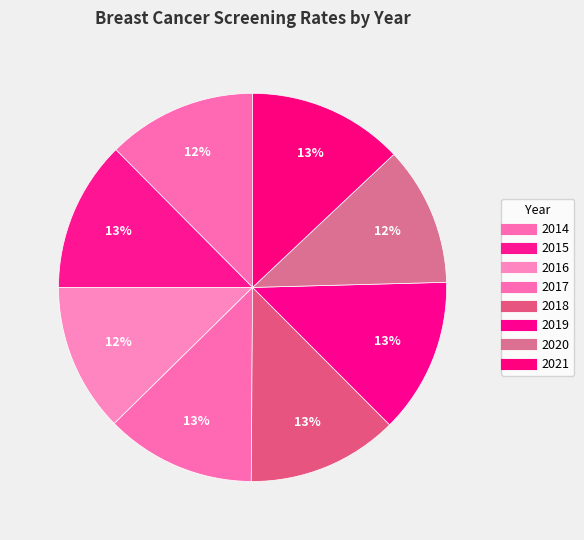

Which slice is the smallest?

2020